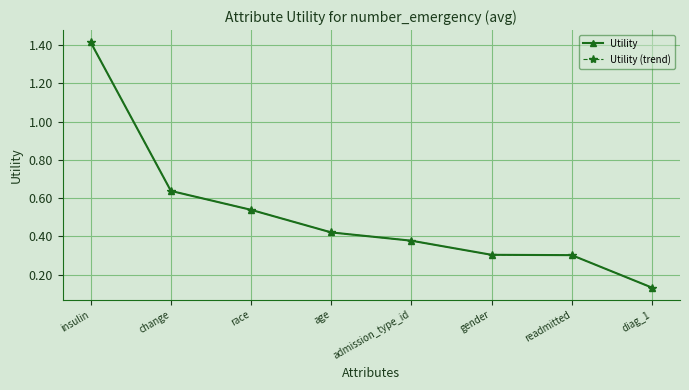

Is this an area chart (filled region under the line)?

No